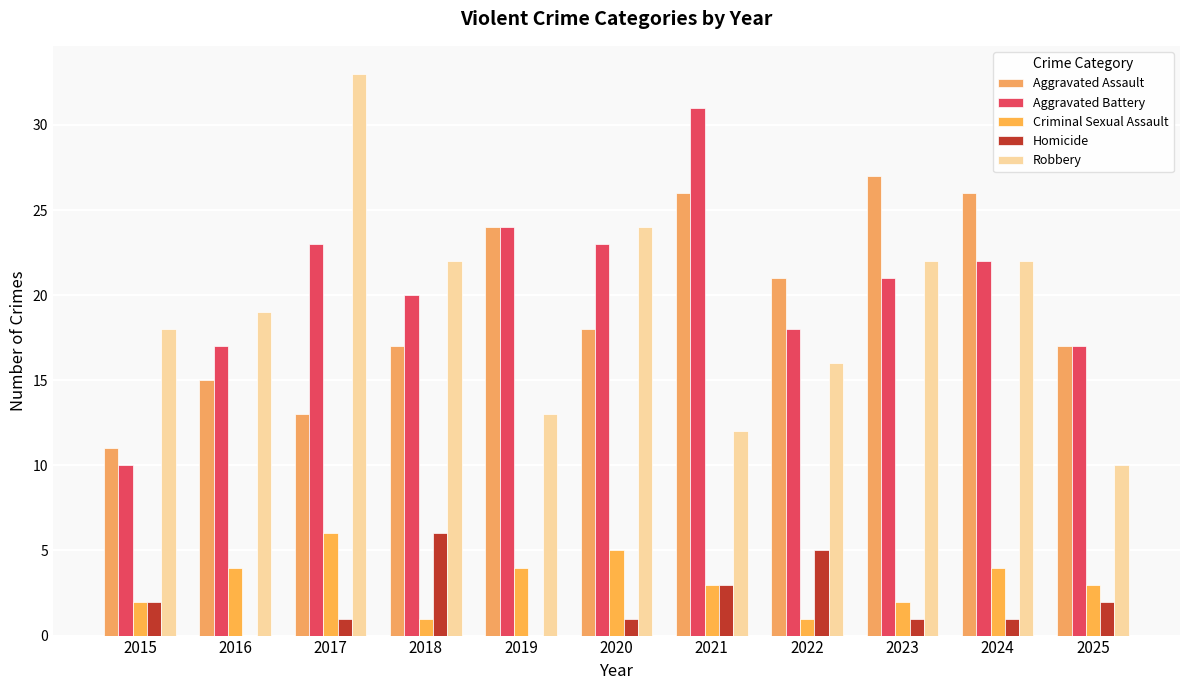

Are the bars grouped side by side (vs. stacked)?

Yes